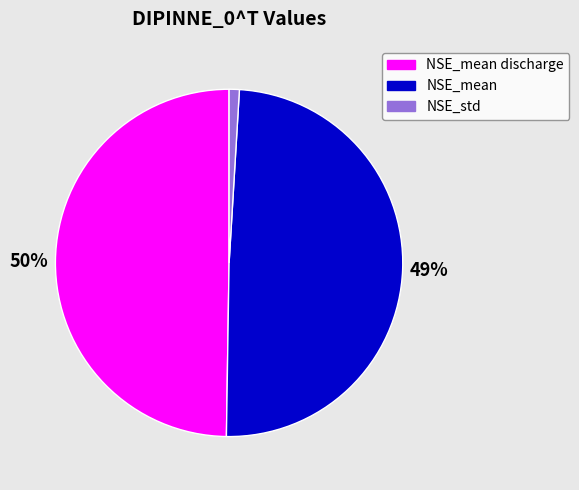

To the nearest percent, what is the difference between the largest and smallest slice percentages?

49%